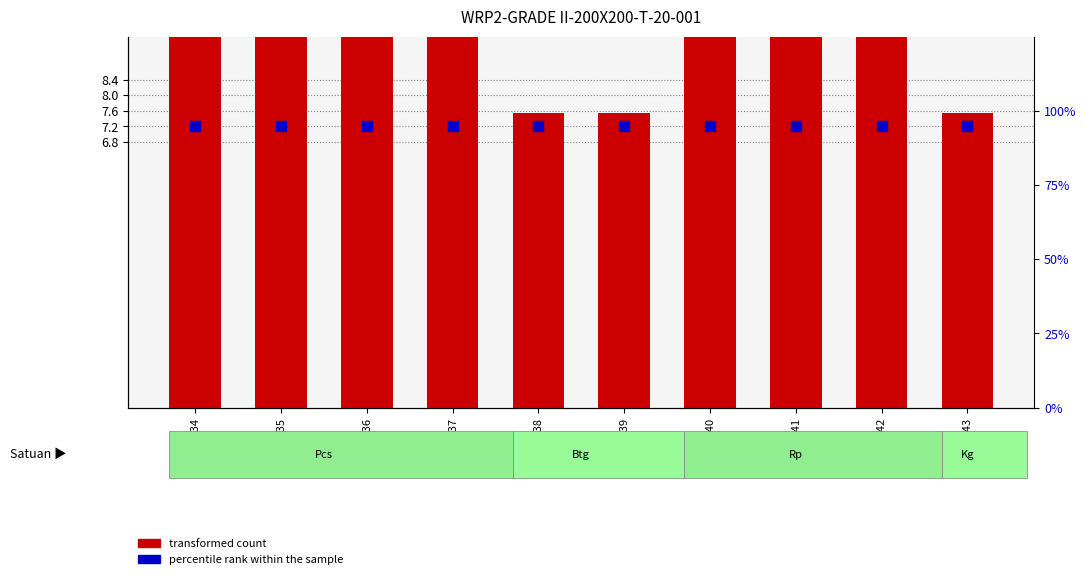

Which series has the widest spread of Y values?

transformed count